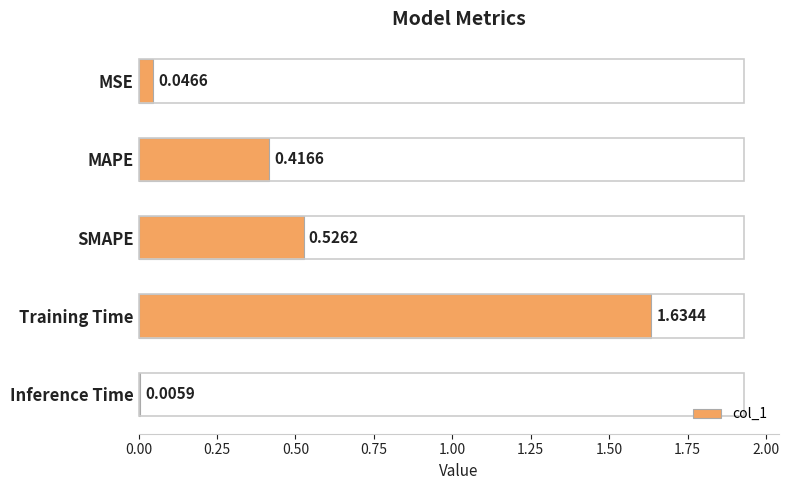

Where is the data nearest to the value 0?

Inference Time